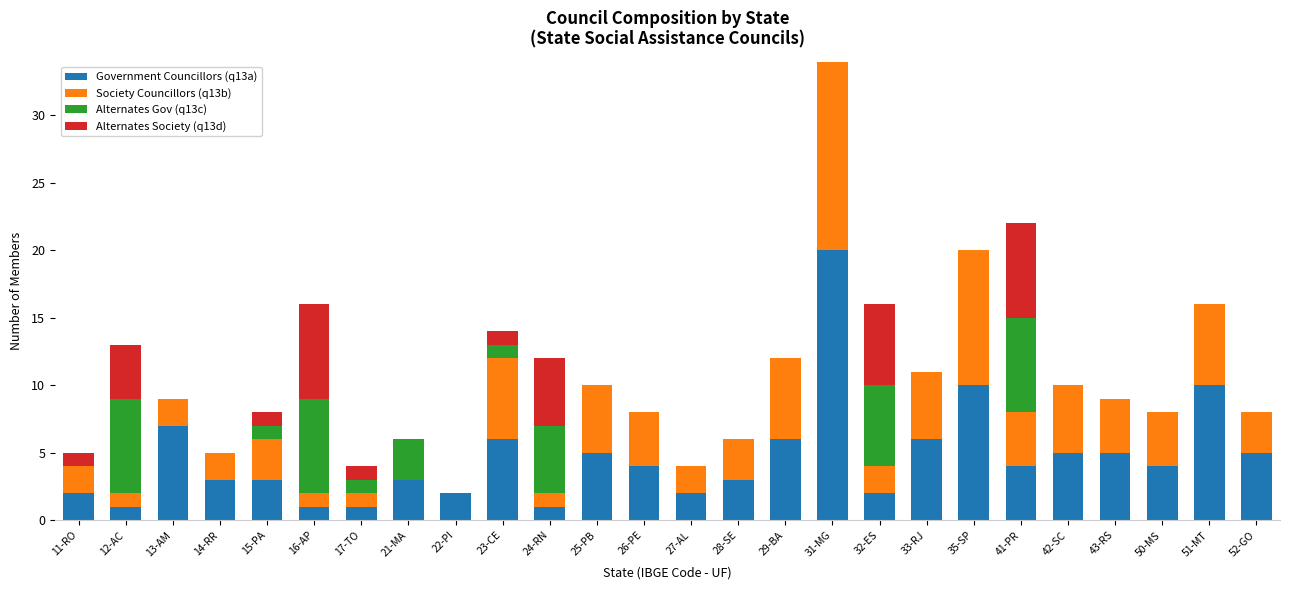

How many data points in Alternates Society (q13d) are above 0?

9